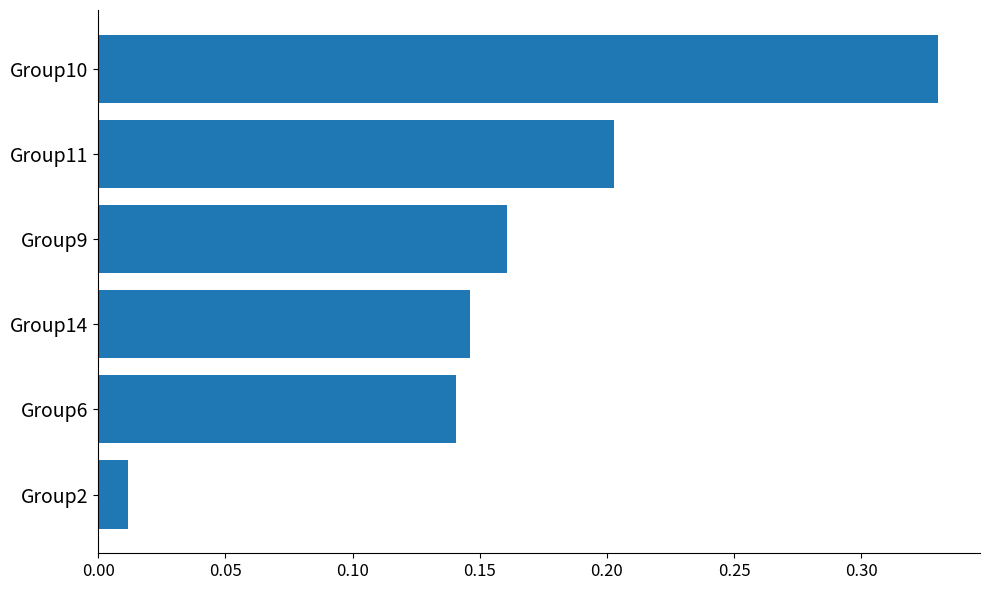

True or false: the data shows 0.2 at Group9.

True